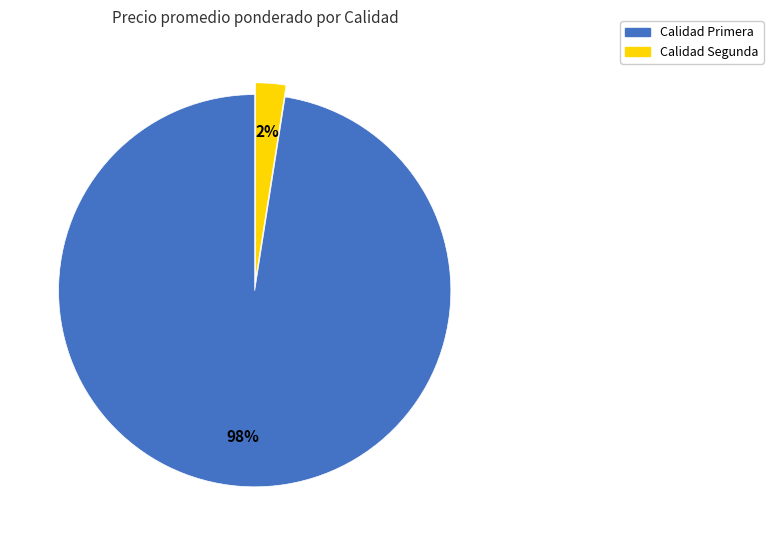

How many slices are in this pie chart?

2